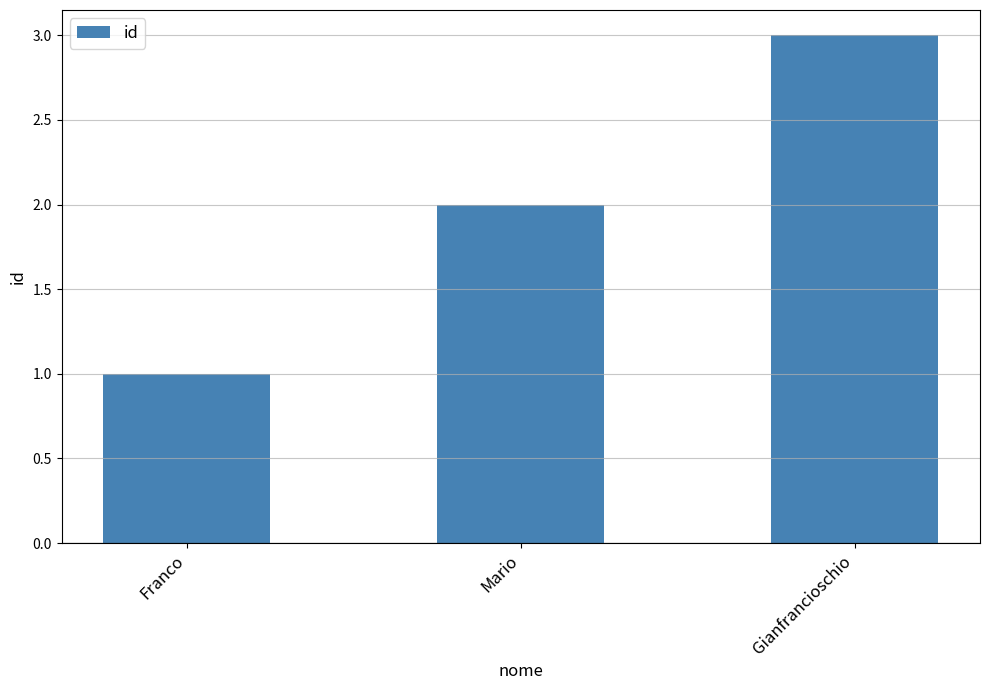

What is the difference between the values at Franco and Mario?

1